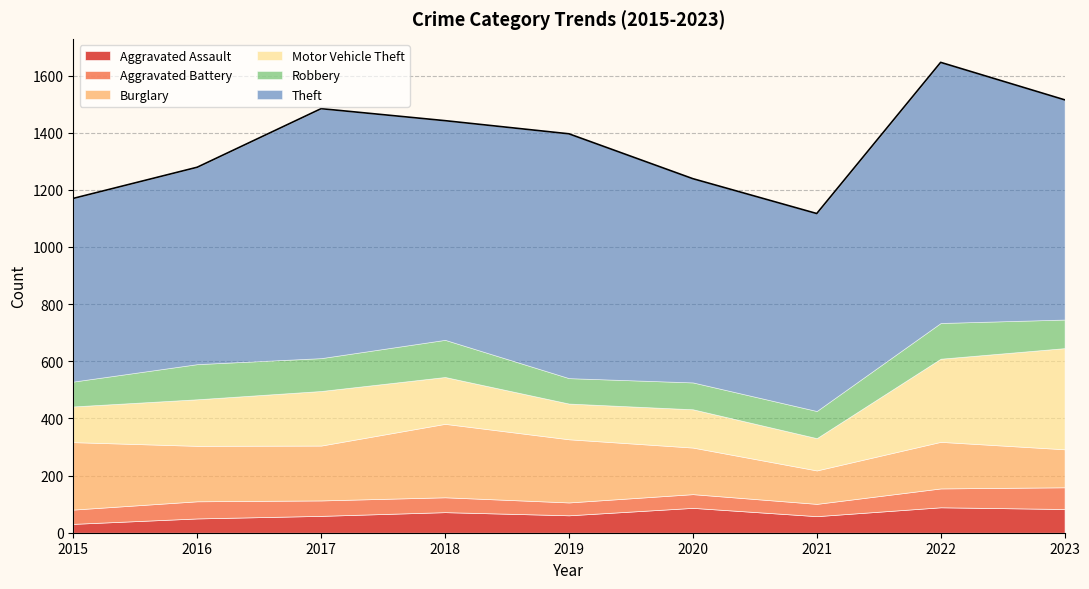

Does the chart display data point markers on the line(s)?

No